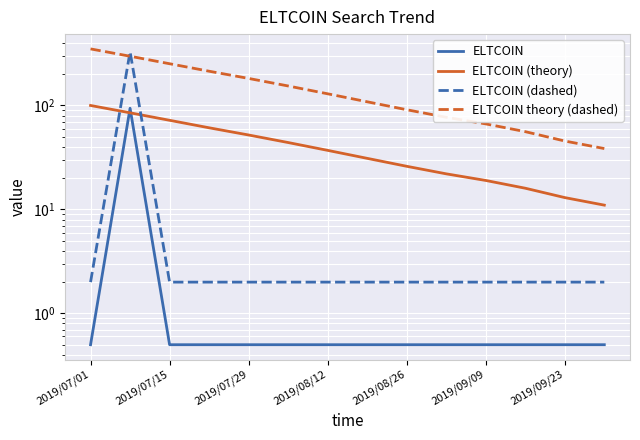

What is the sum of all ELTCOIN theory (dashed) values?

2061.5